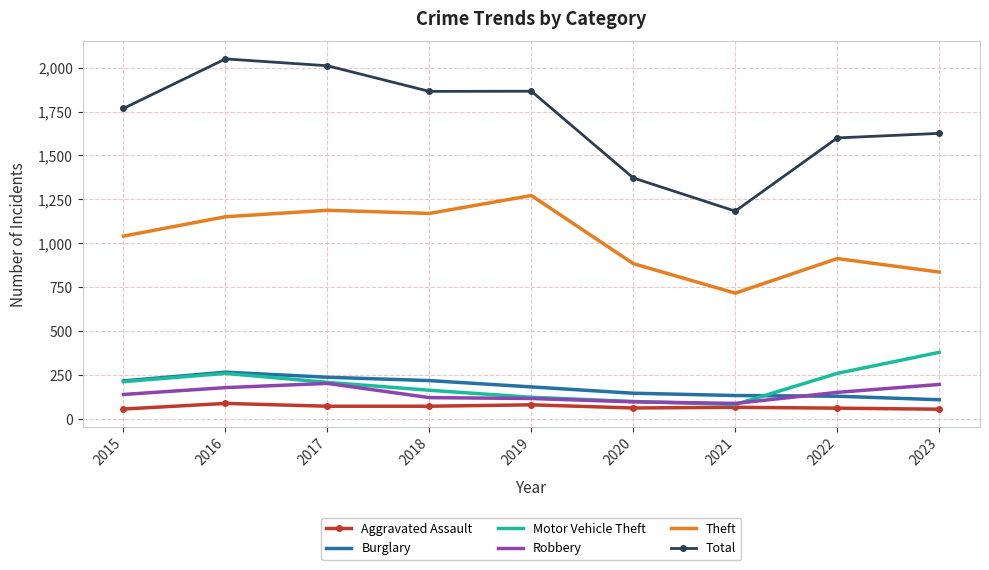

Which series has the largest range (max minus min)?

Total